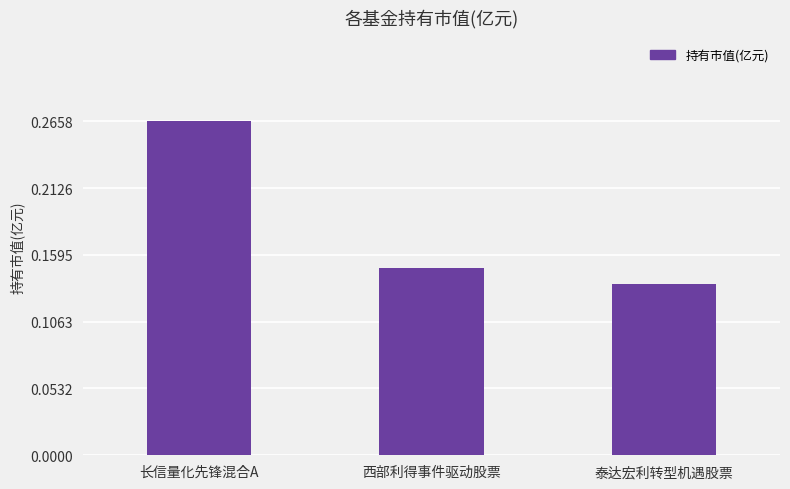

List the labels in order of value, smallest first.

泰达宏利转型机遇股票, 西部利得事件驱动股票, 长信量化先锋混合A